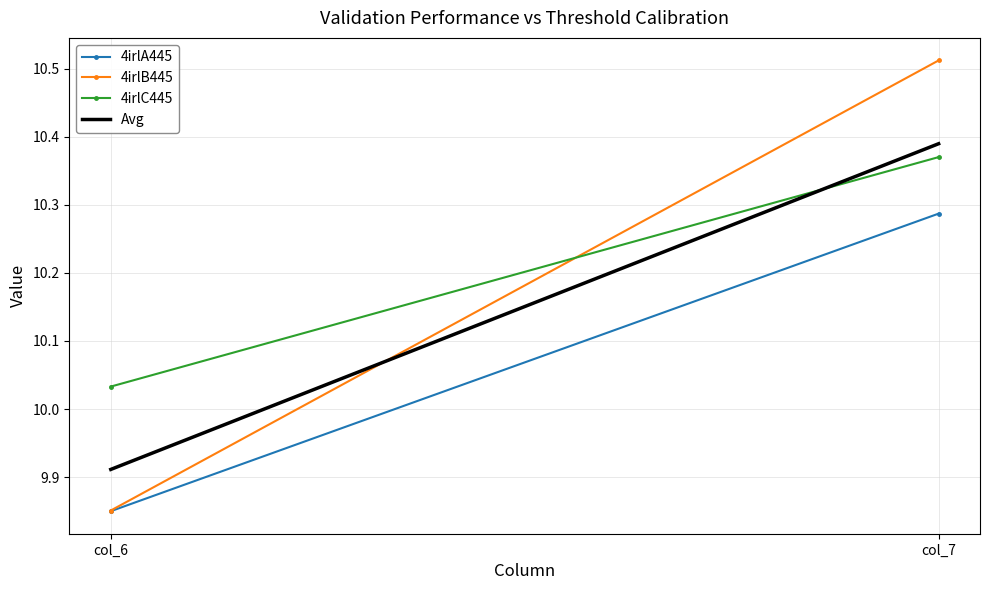

Count the Avg values in the range 9 to 10.

1